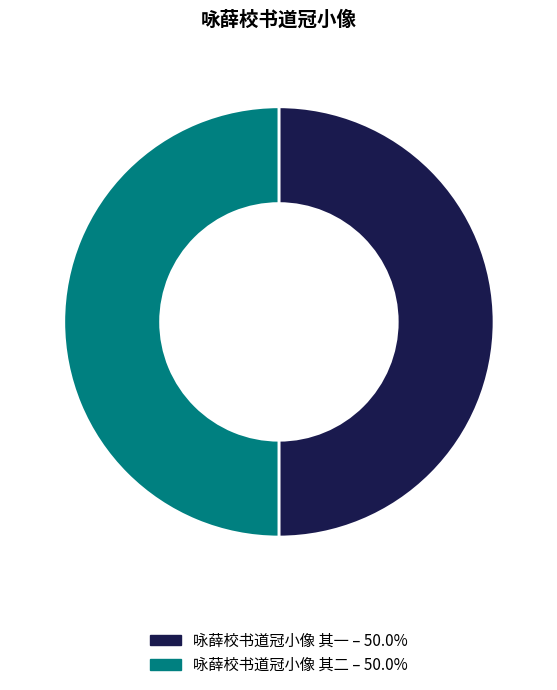

Is the sum of 咏薛校书道冠小像 其二 and 咏薛校书道冠小像 其一 greater than half?

Yes